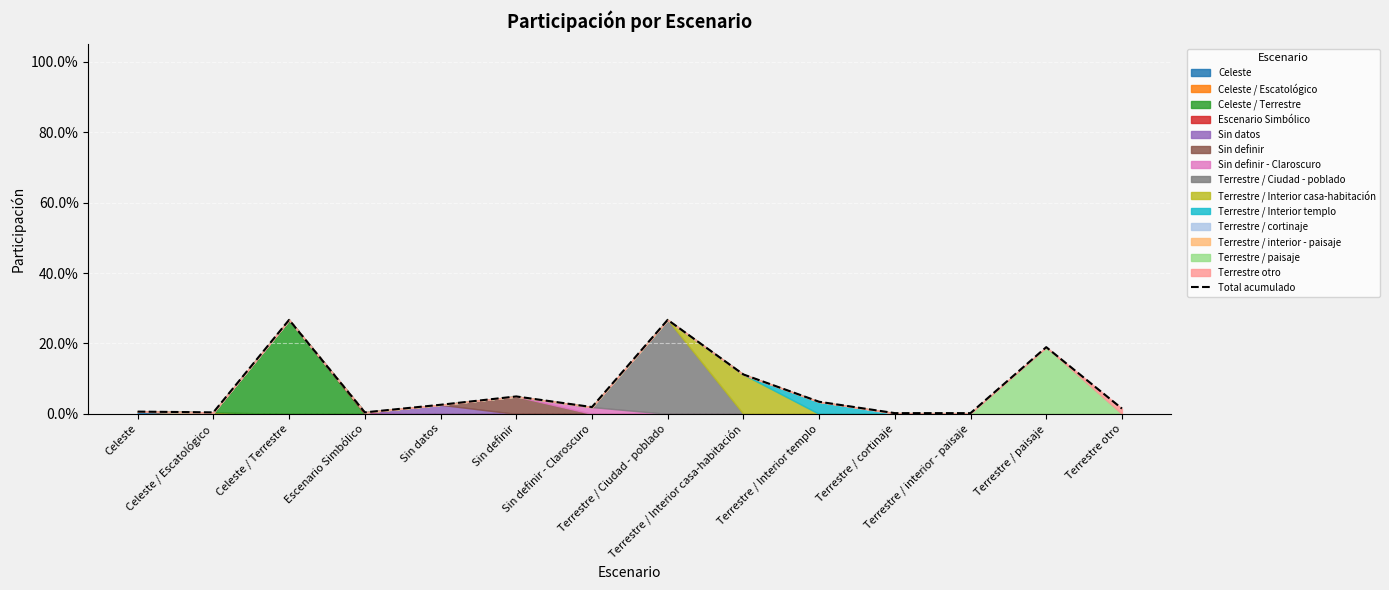

Is it true that the value at Terrestre / paisaje is 0.2?

True